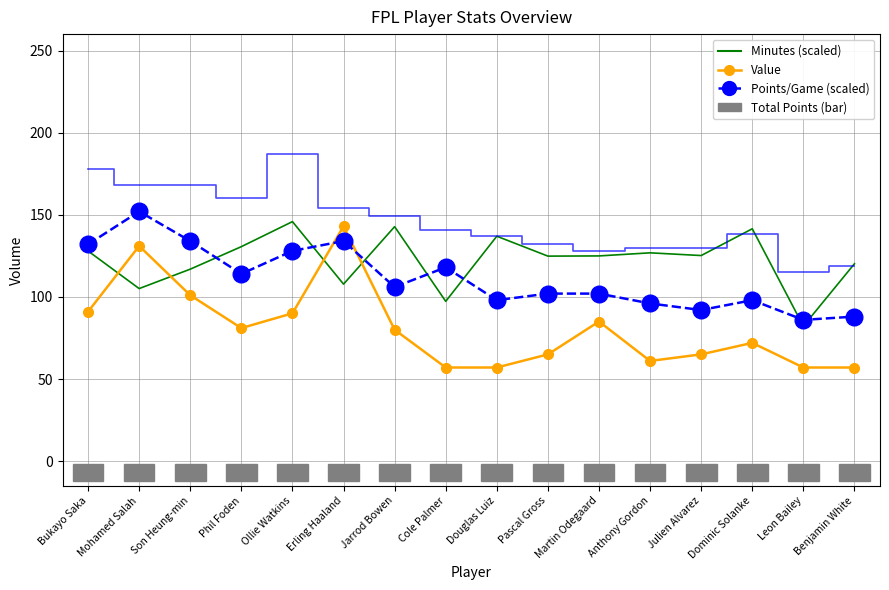

Which label corresponds to the largest value in the chart?

Ollie Watkins